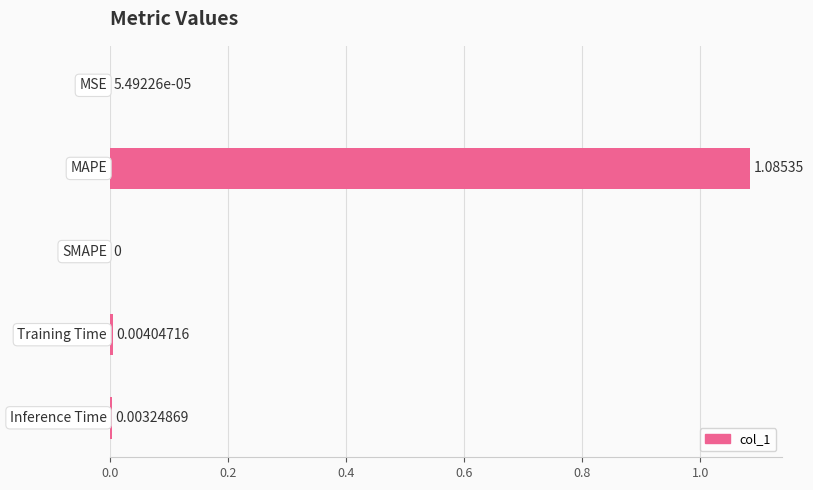

Does the chart contain stacked bars?

No